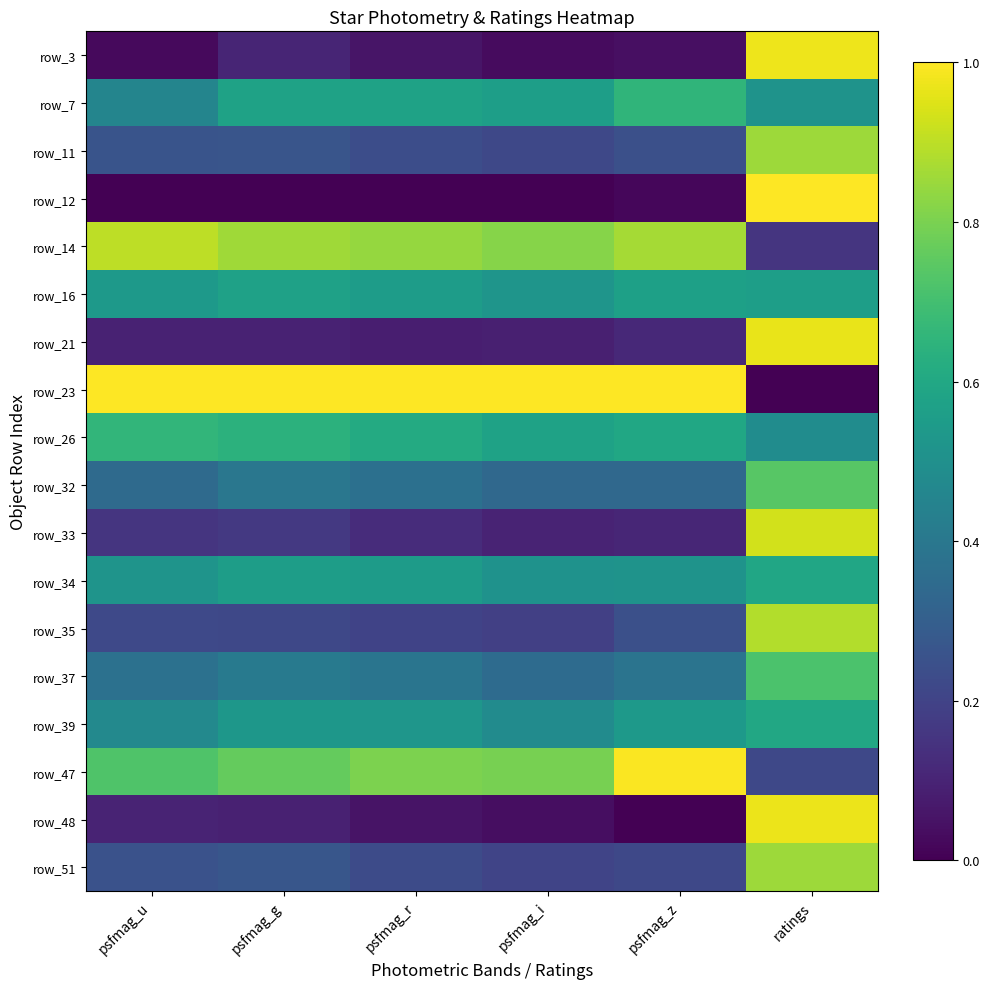

What is the difference between the highest and lowest values at ratings?

1.0